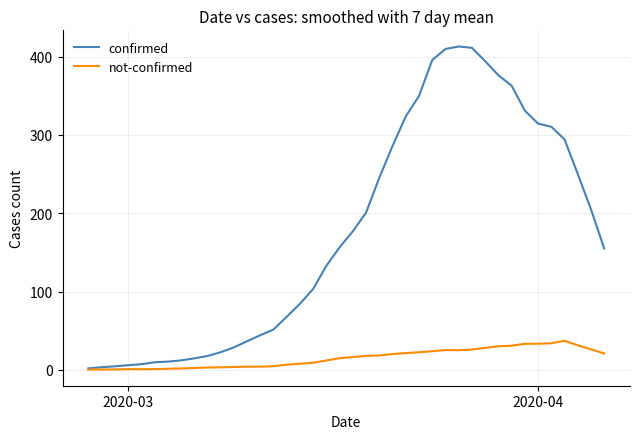

Rank the series by their maximum value, from lowest to highest.

not-confirmed, confirmed